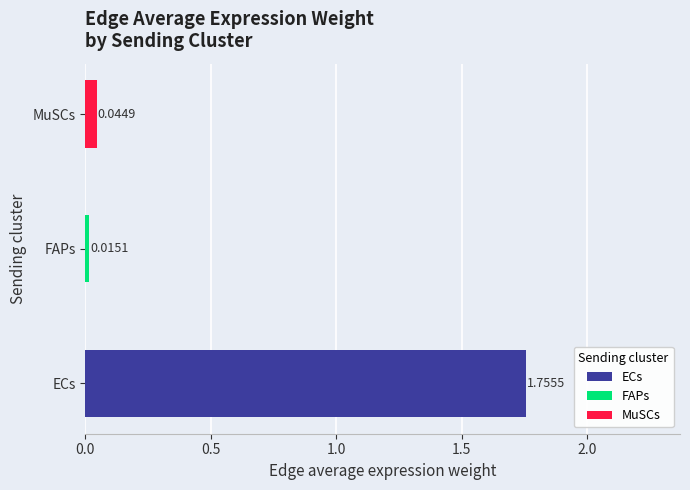

What position from the left is MuSCs?

3